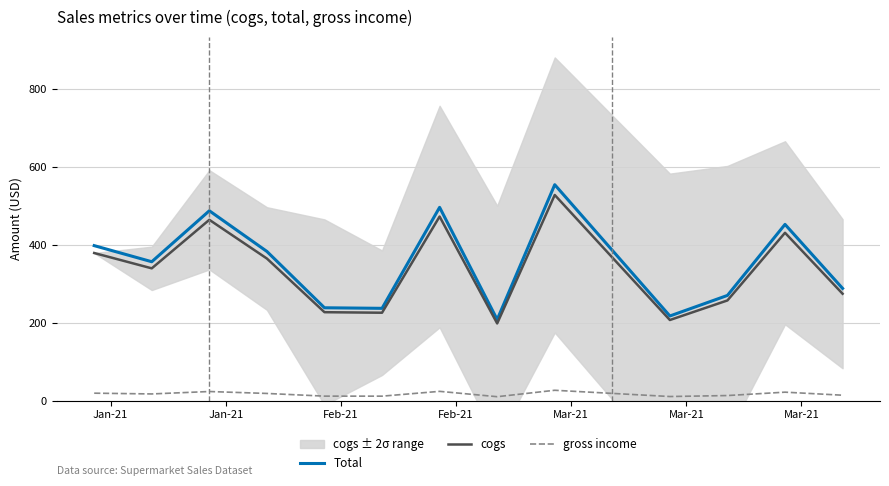

How many lines are shown in the chart?

3